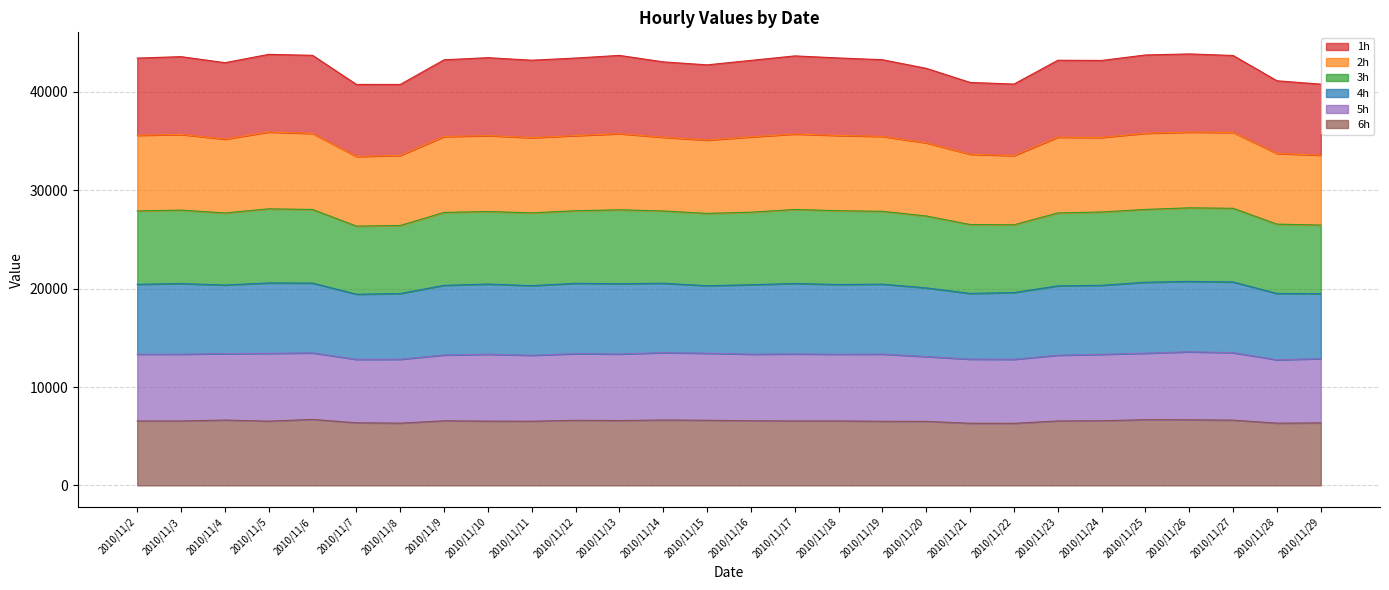

At which label does 1h reach its minimum?

2010/11/8